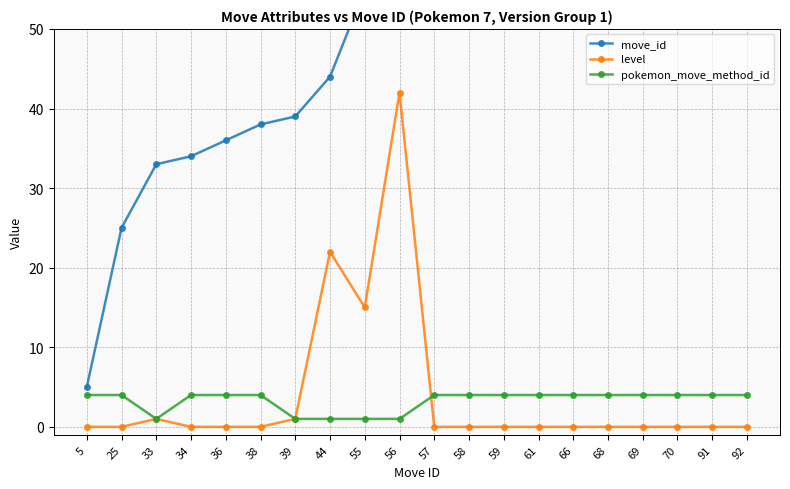

Is the value of pokemon_move_method_id at 61 greater than the value of move_id at 44?

No